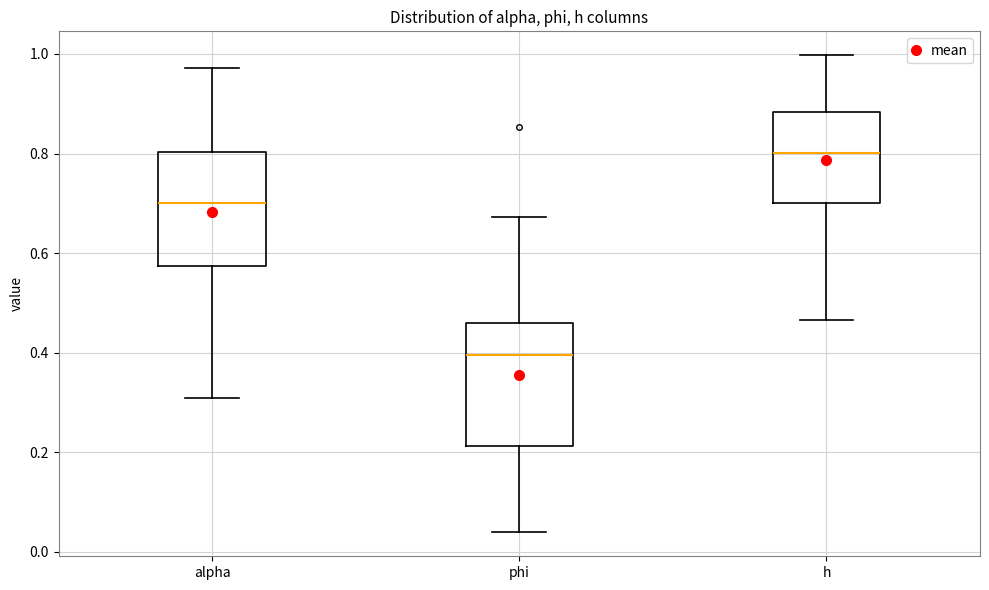

Where does the lower whisker of the box for h end on the y-axis? The values are not printed on the chart, so give them approximately, as read against the axis.

0.46